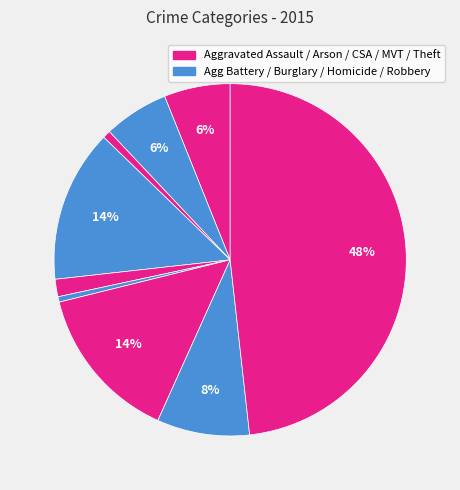

Count the number of slices in the pie.

9